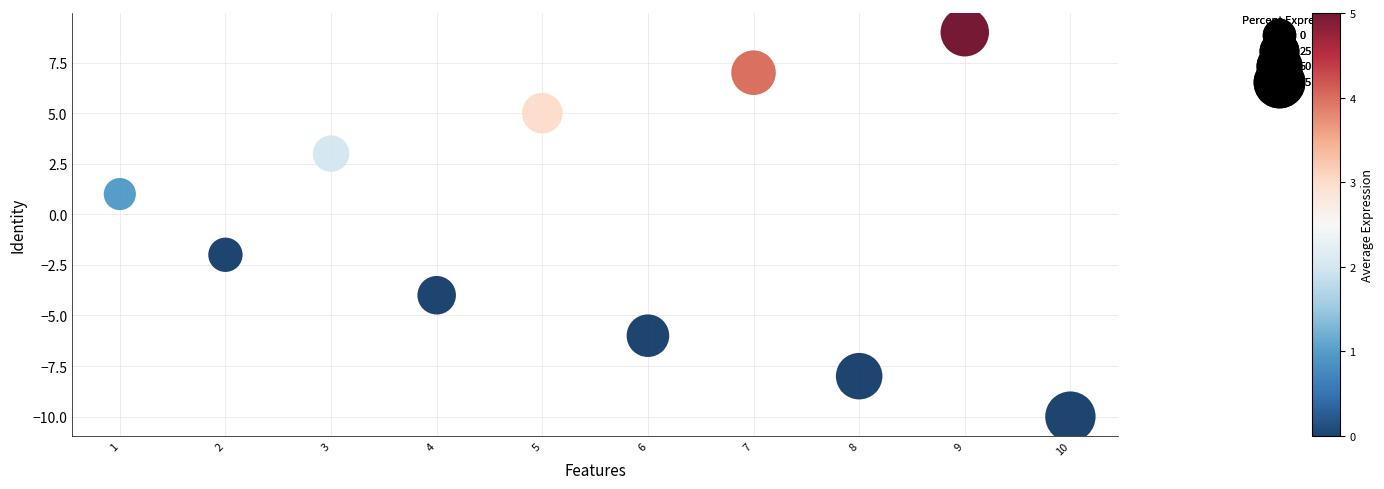

What is the range of X values (max minus min)?

9